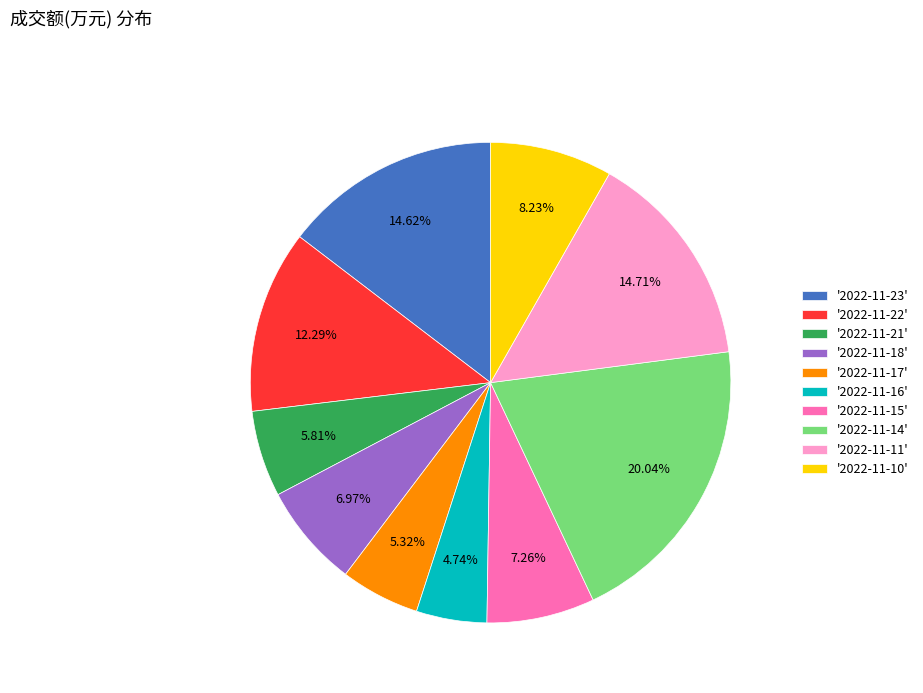

Does any single category account for the majority?

No